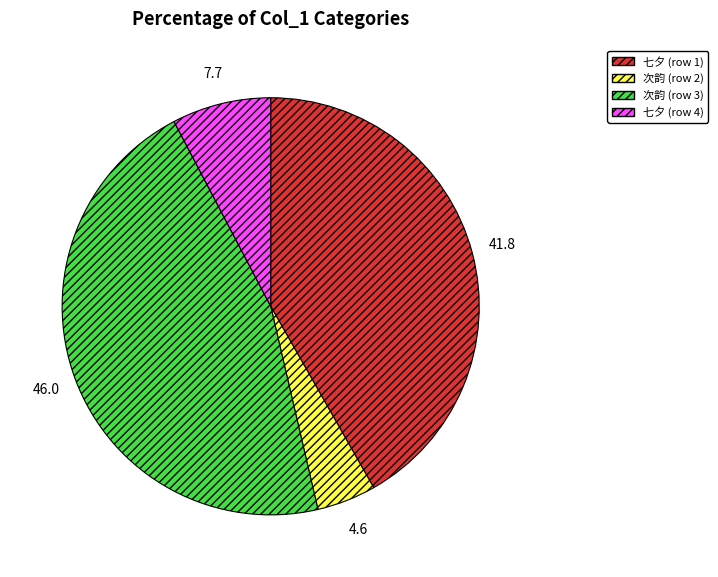

Does any single category account for the majority?

No